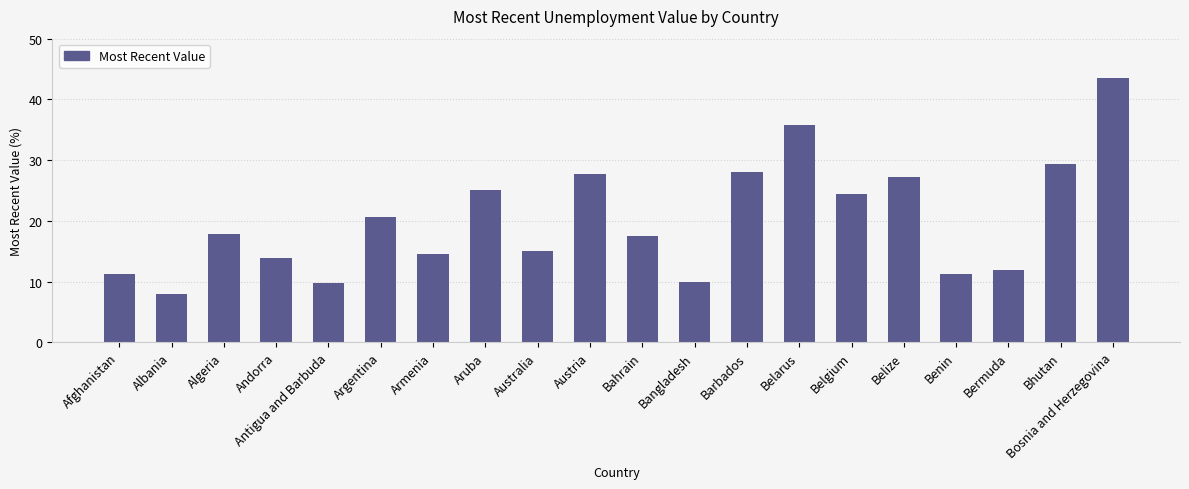

What is the label of the 15th bar from the right?

Argentina